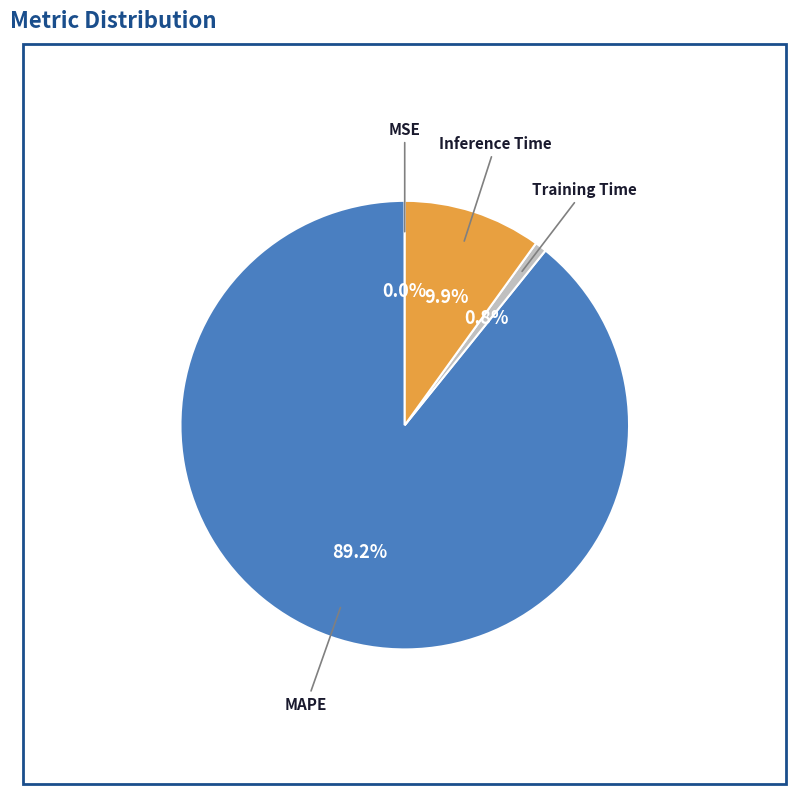

Is there any slice that represents more than half of the pie?

Yes